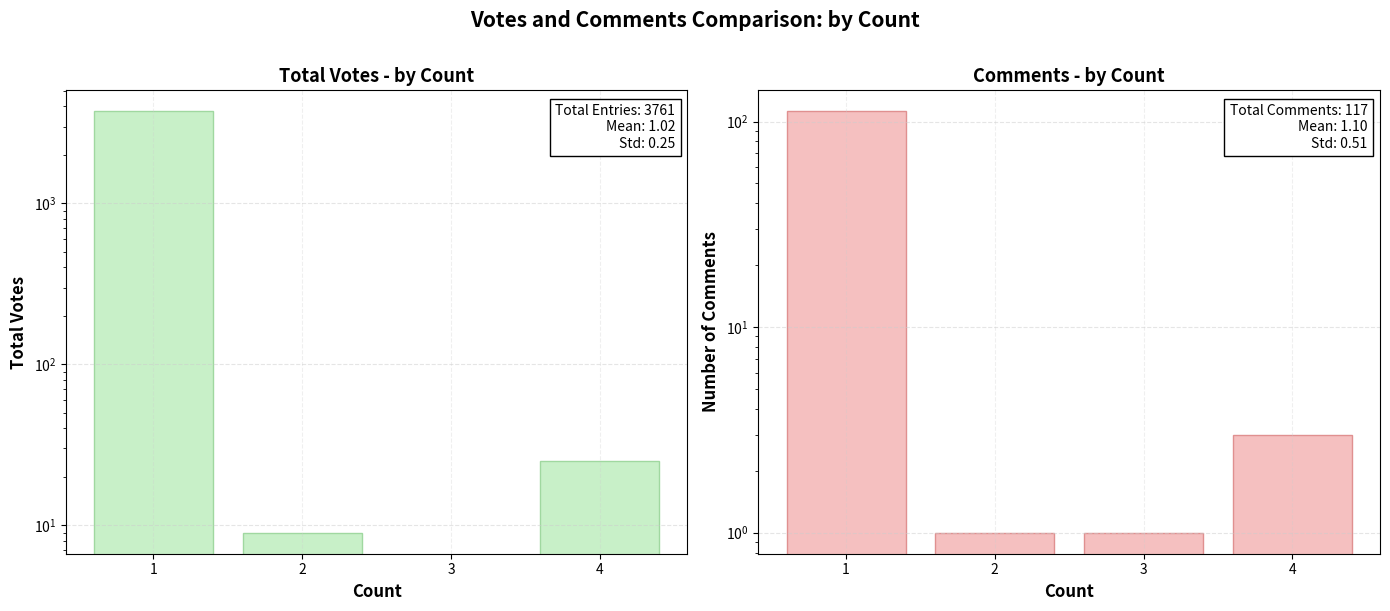

Reading left to right, extract all data points from this chart.

Total Votes: 3727	9	0	25
Number of Comments: 112	1	1	3